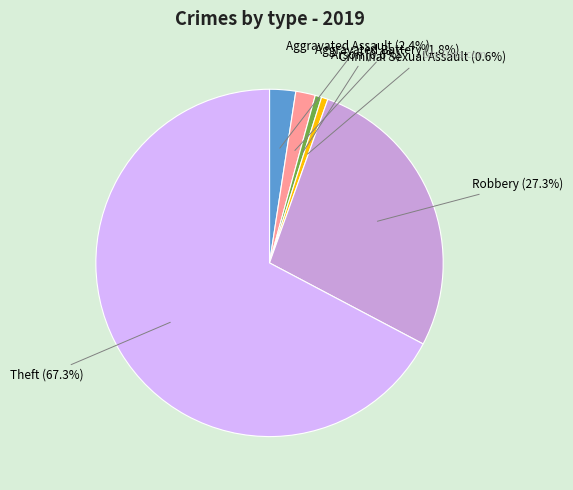

Is there a majority slice in this chart?

Yes